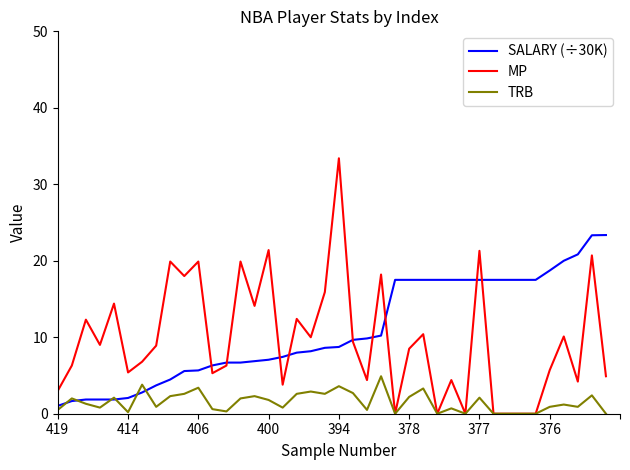

Which series has the widest spread of values?

MP